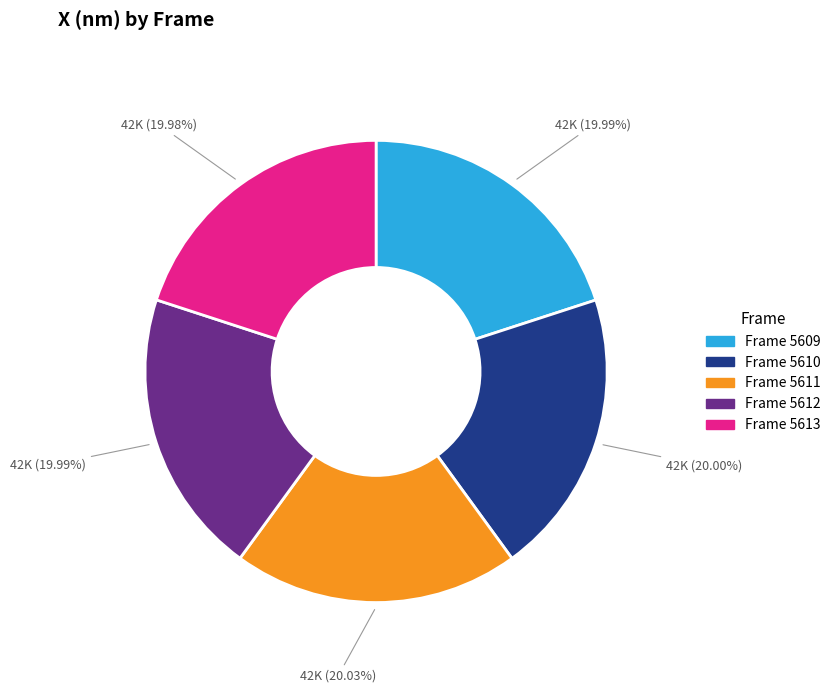

Does any single category account for the majority?

No